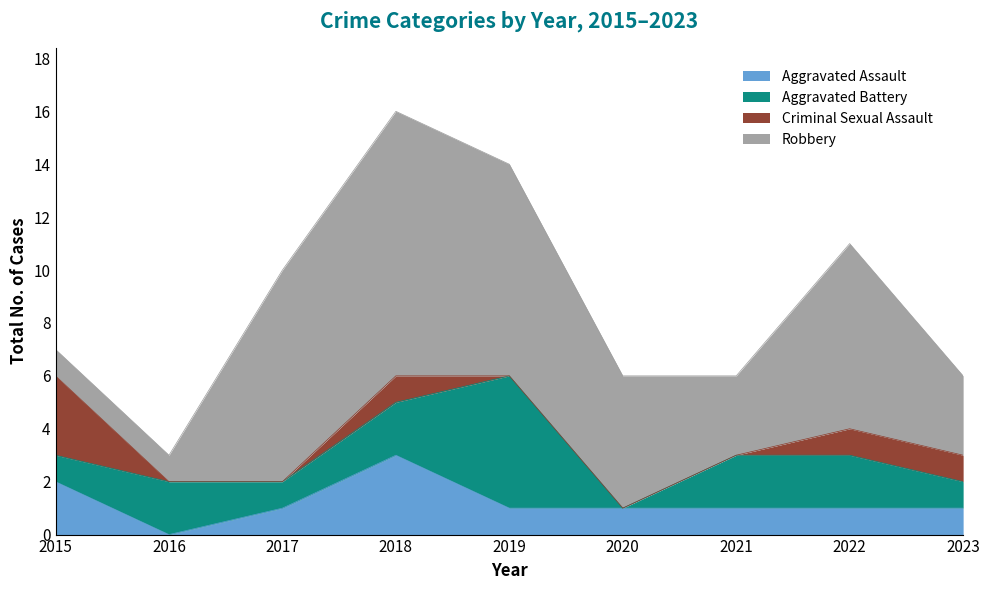

Which series has the widest spread of values?

Robbery